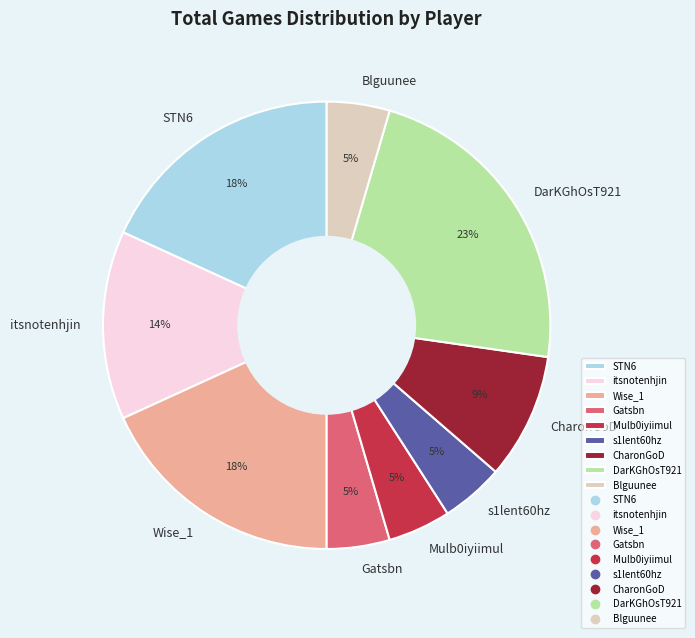

True or false: Gatsbn accounts for 12% of the total.

False